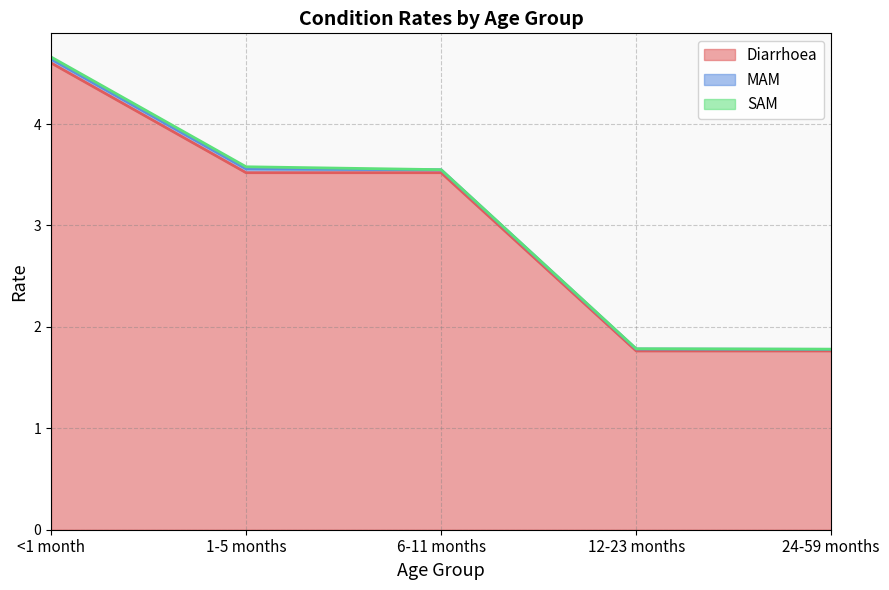

What is the value of the Diarrhoea point at the 2nd from the left?

3.5